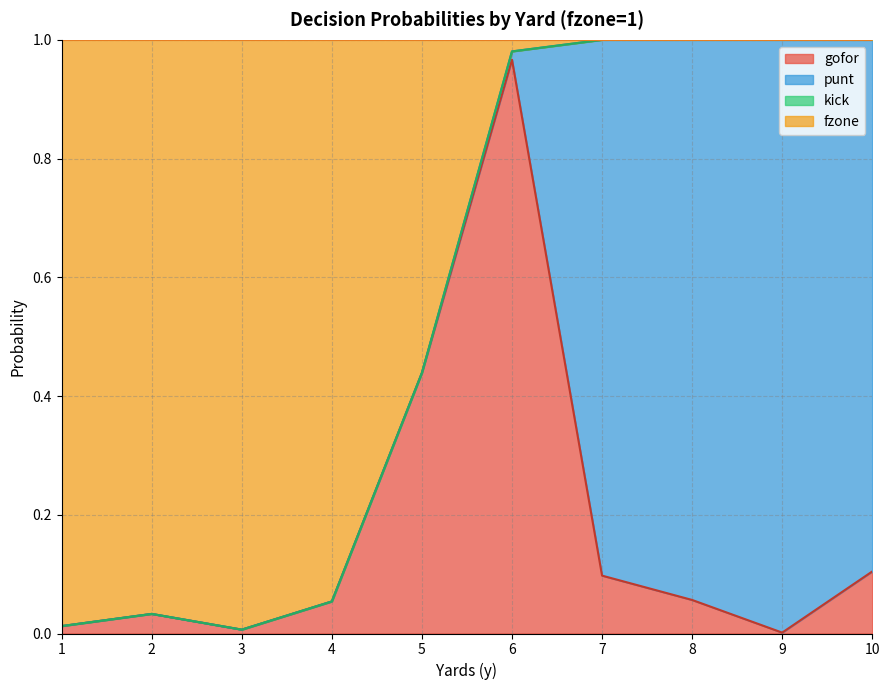

Where is the first local minimum for gofor?

3